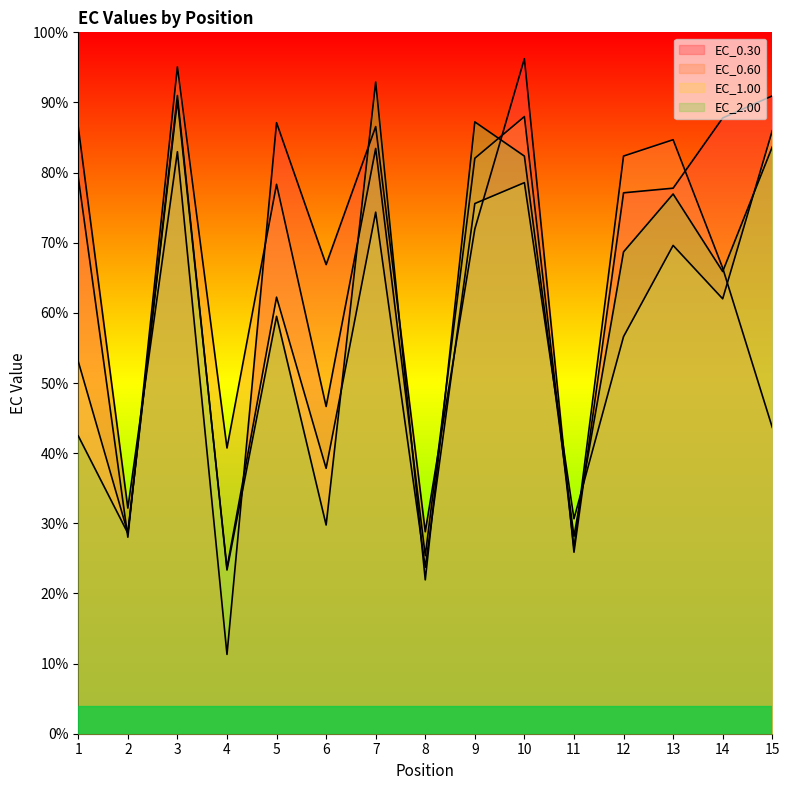

At which label does EC_0.30 reach its peak?

10